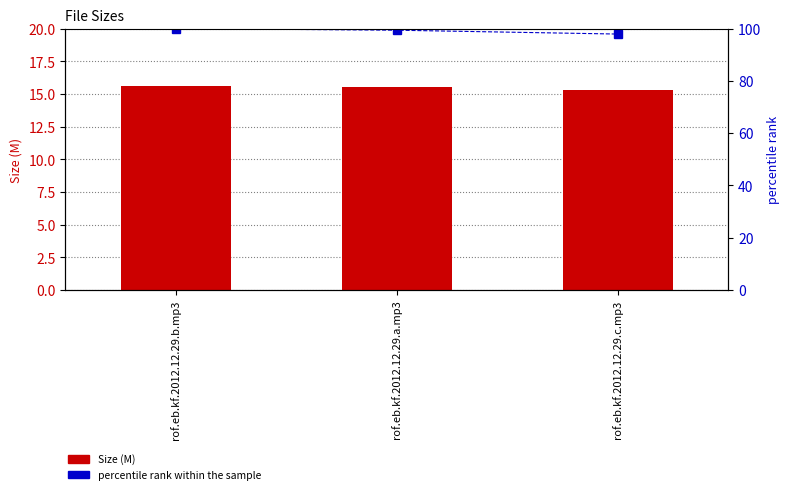

List the labels in order of Size value, largest first.

rof.eb.kf.2012.12.29.b.mp3, rof.eb.kf.2012.12.29.a.mp3, rof.eb.kf.2012.12.29.c.mp3